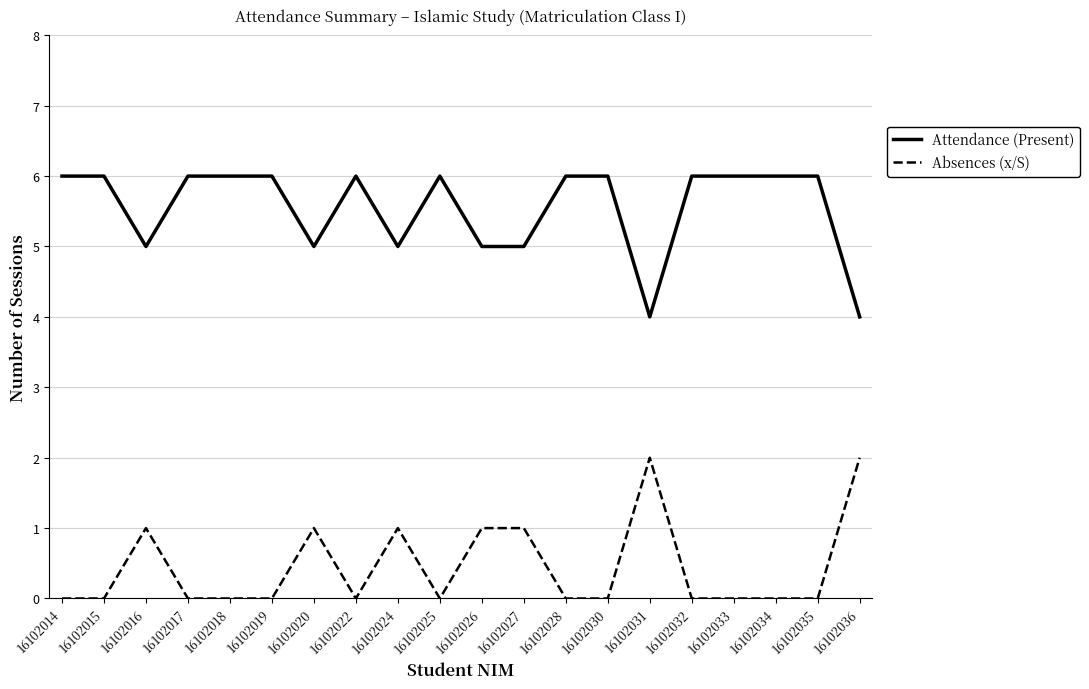

What is the sum of all Absences (x/S) values?

9